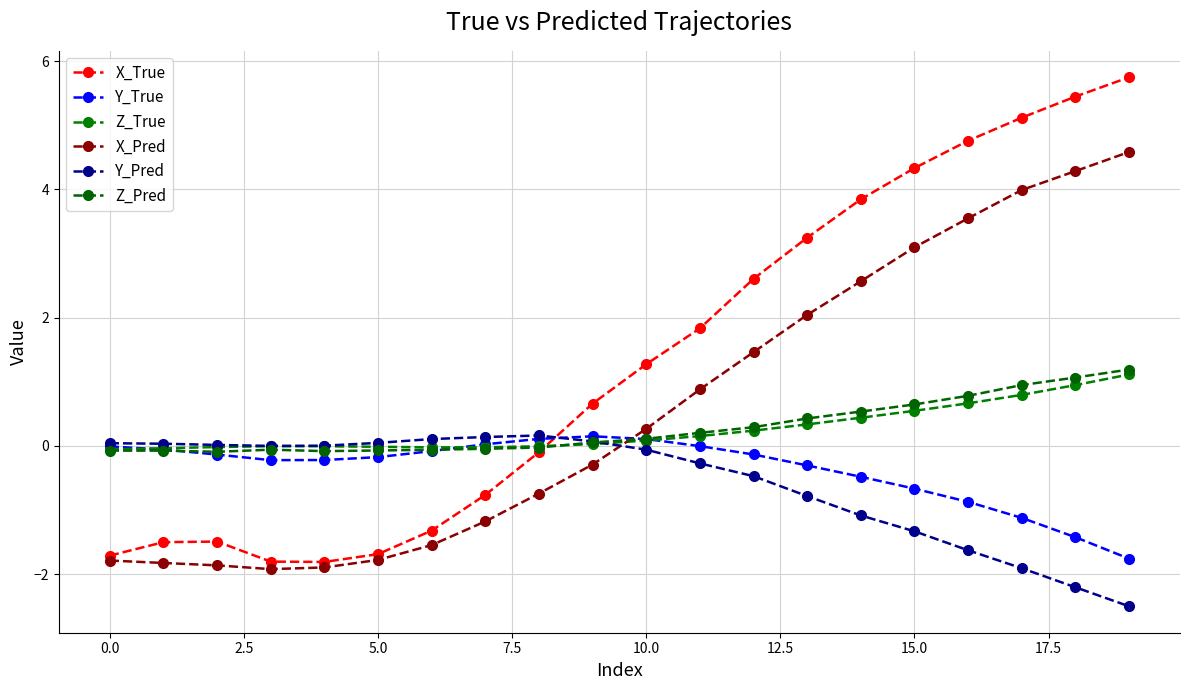

Count the number of data series in this chart.

6